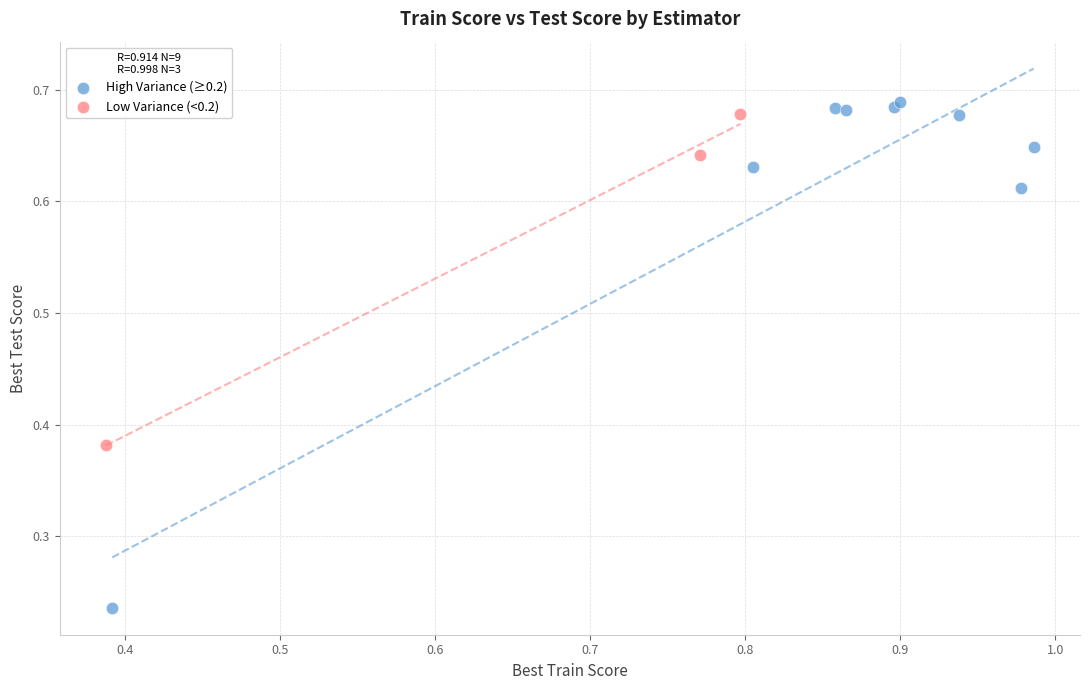

Which series reaches the minimum Y coordinate?

High Variance (≥0.2)